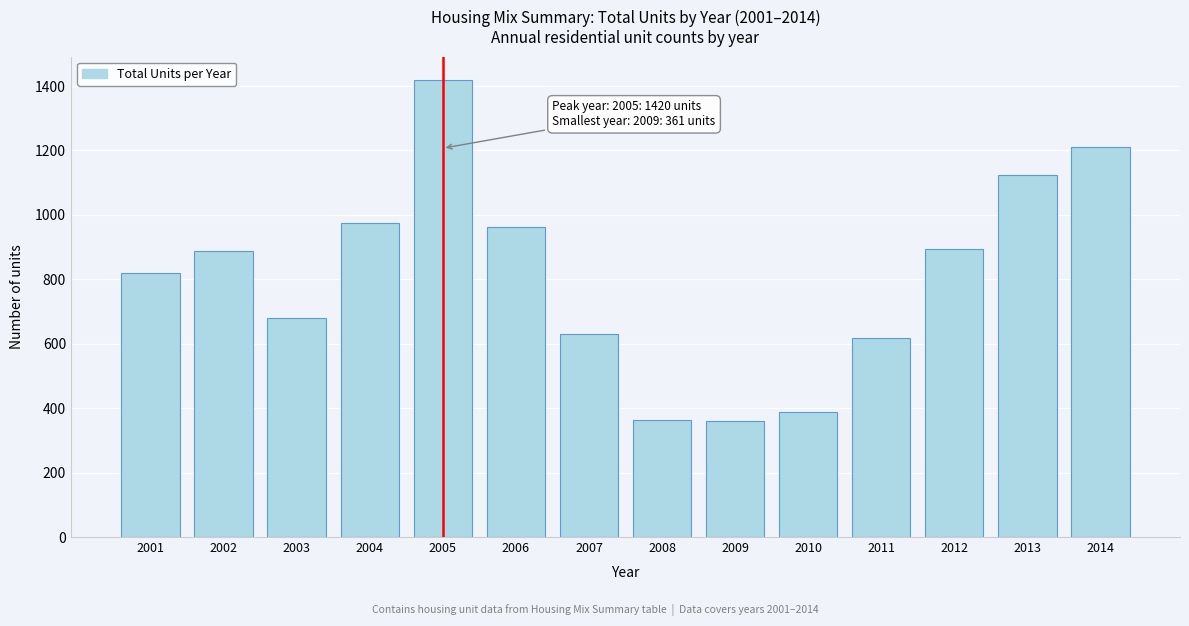

What is the sum of all values?

11332